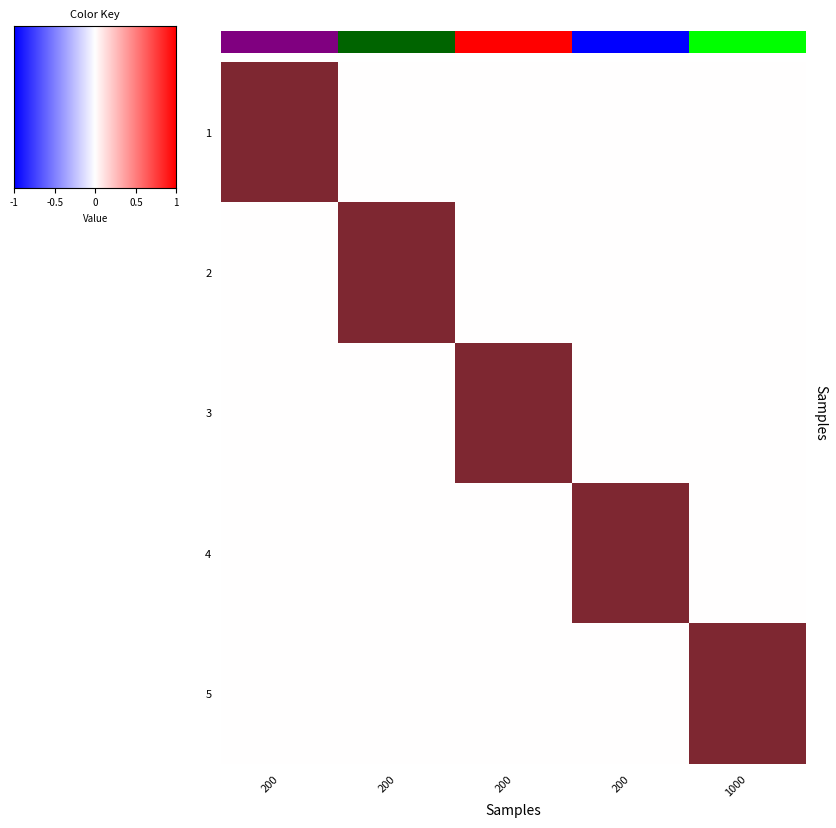

The value of 5 at 200 is -1. True or false?

False